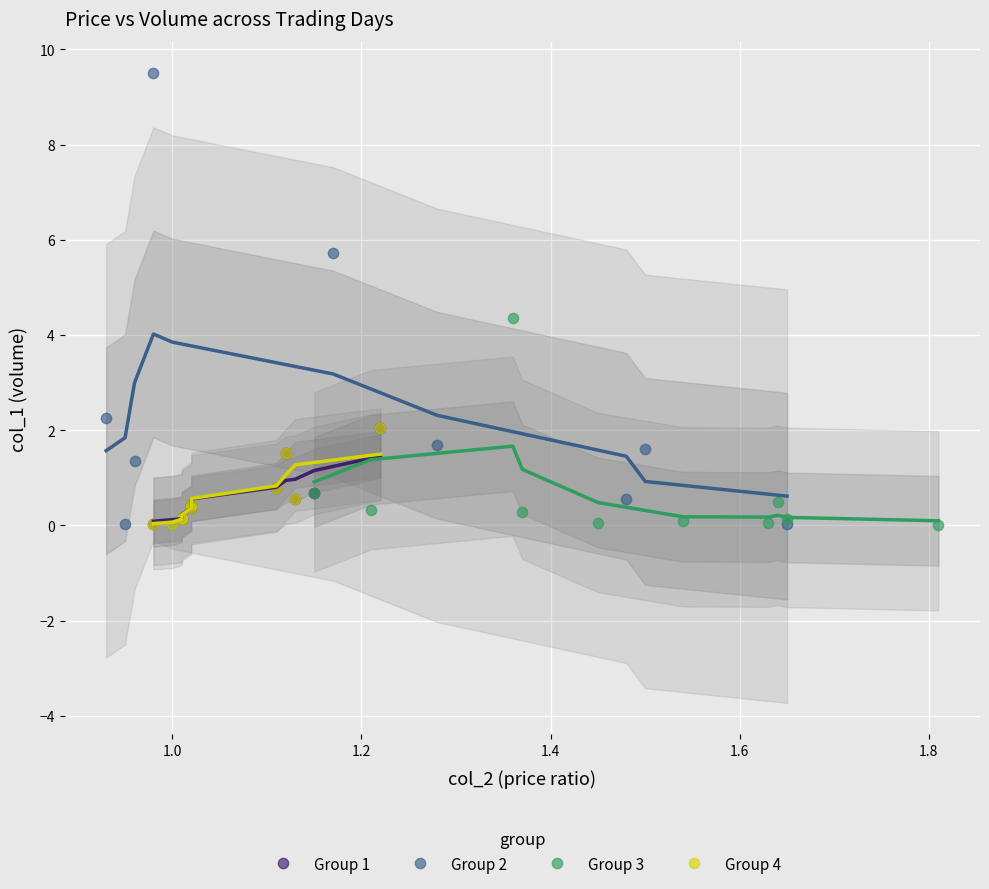

Which series contains the highest Y value?

Group 2